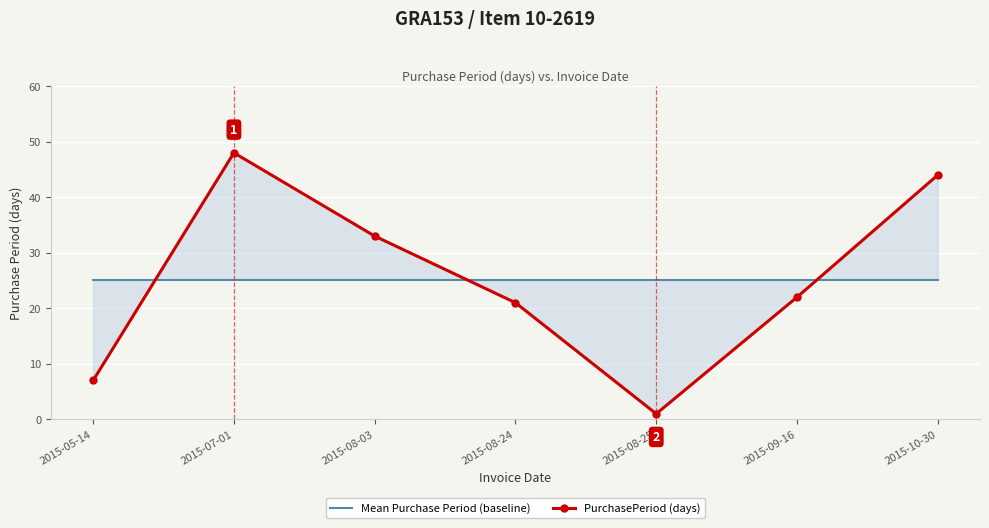

Which series changed the most between 2015-07-01 and 2015-09-16?

PurchasePeriod (days)